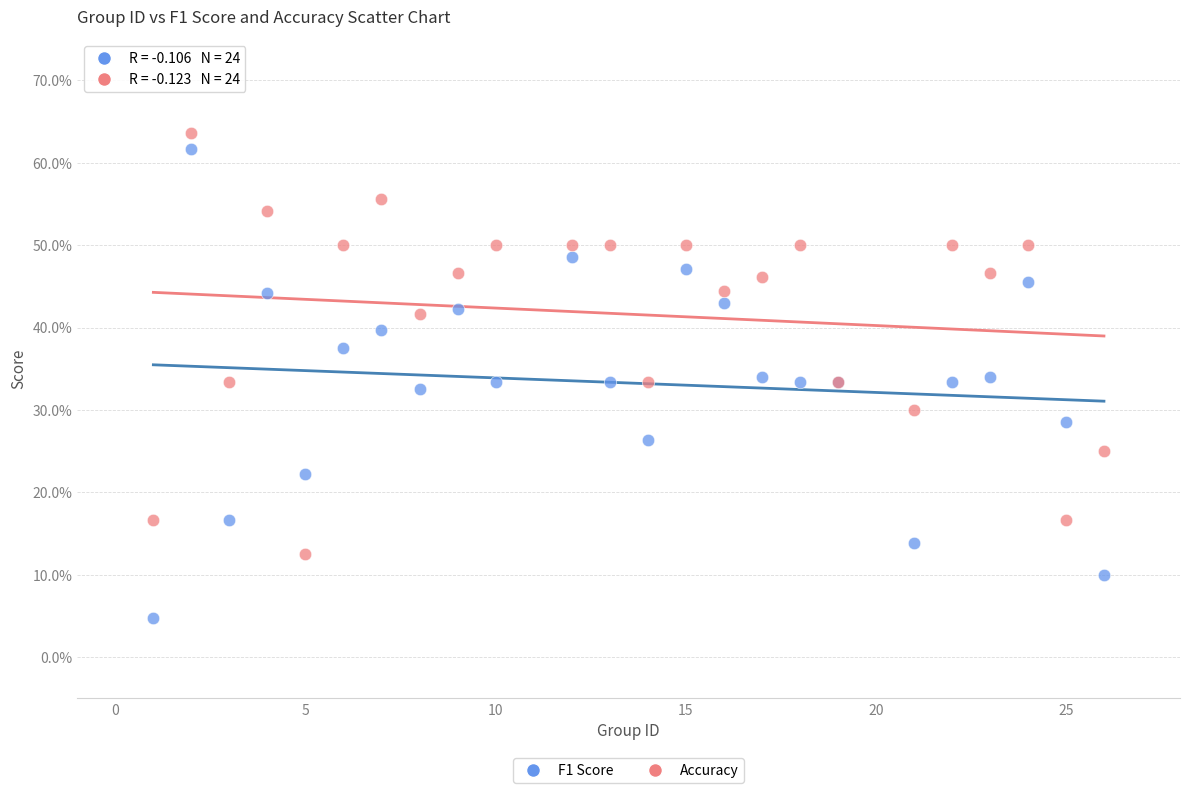

Which series reaches the maximum Y coordinate?

Accuracy